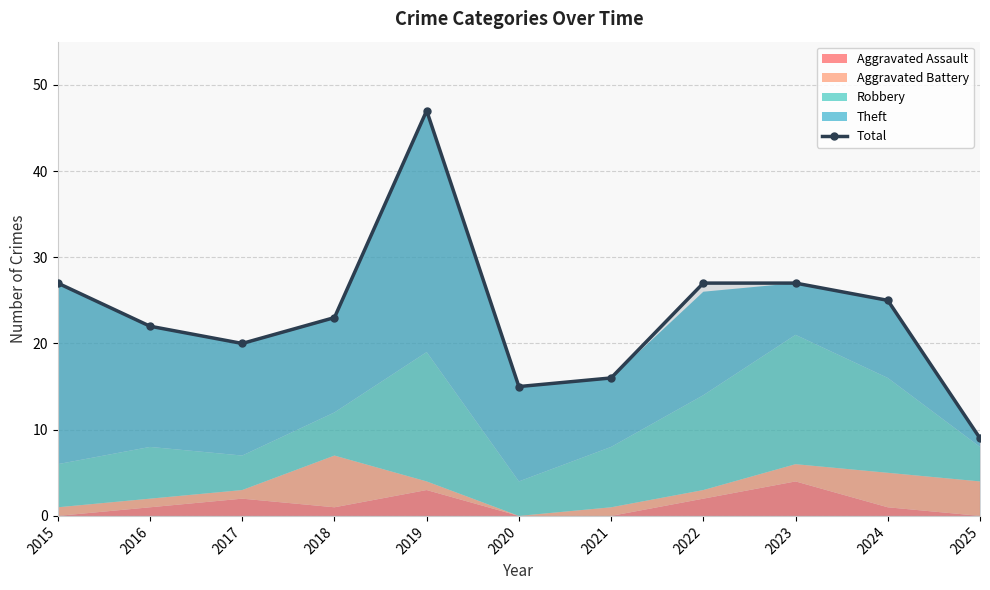

Where is the data nearest to the value 28?

2015